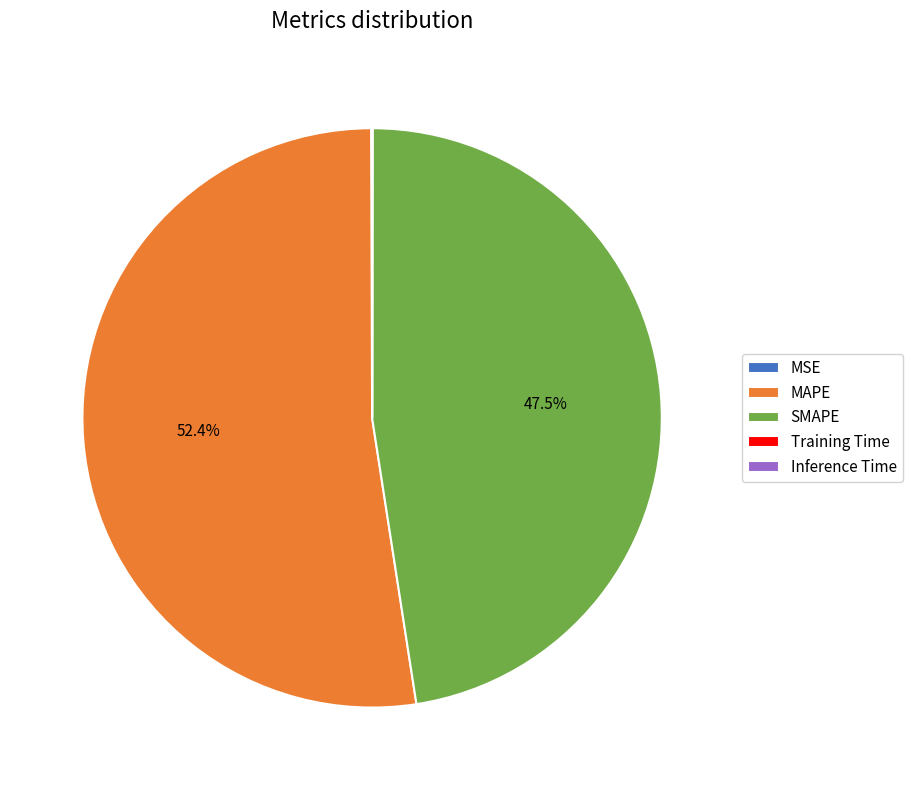

What is the largest slice in the pie chart?

MAPE